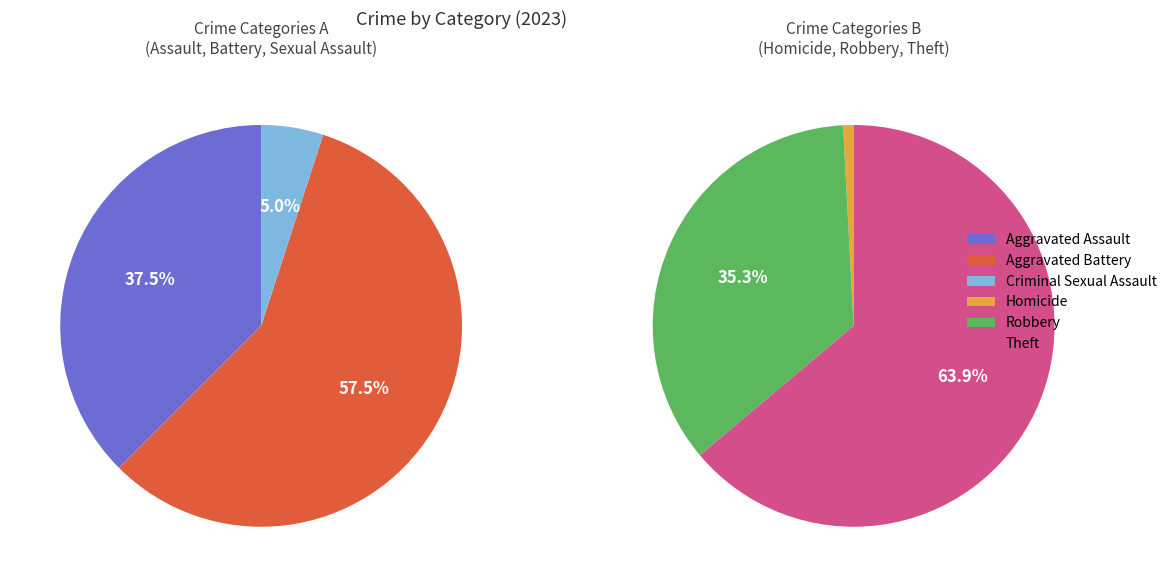

Do Homicide and Aggravated Battery together represent more than half of the pie?

No